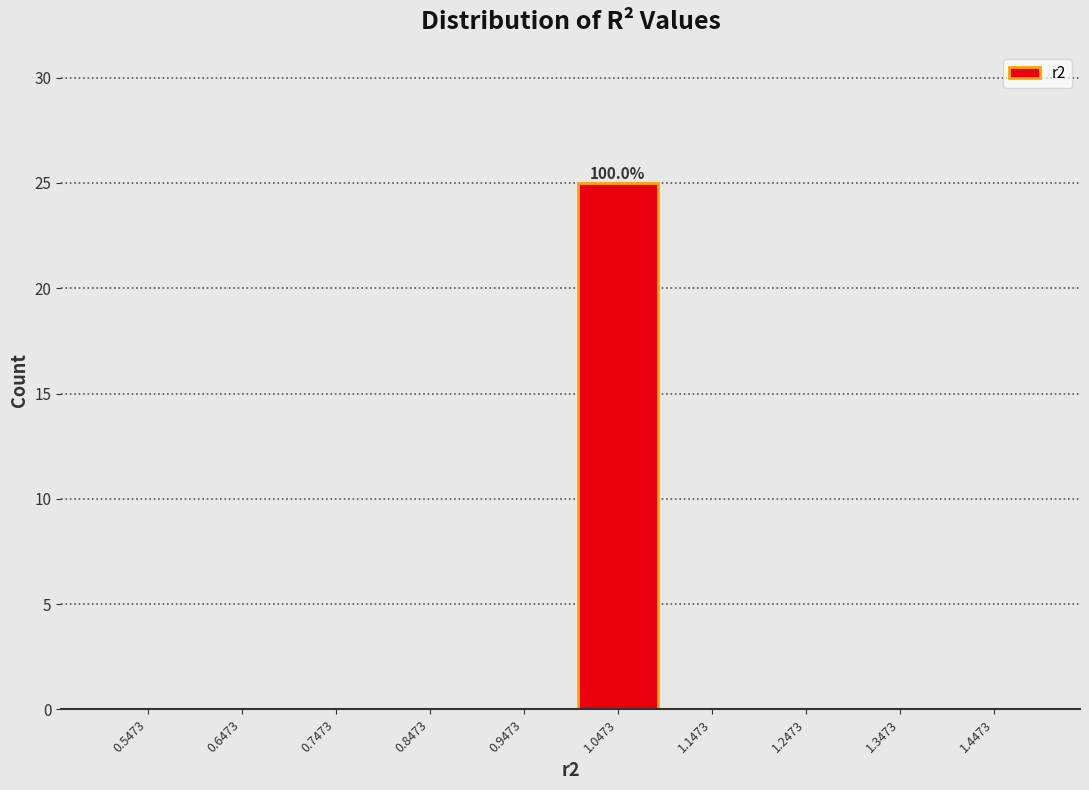

Which range on the x-axis has the tallest bar?

1.0 to 1.1